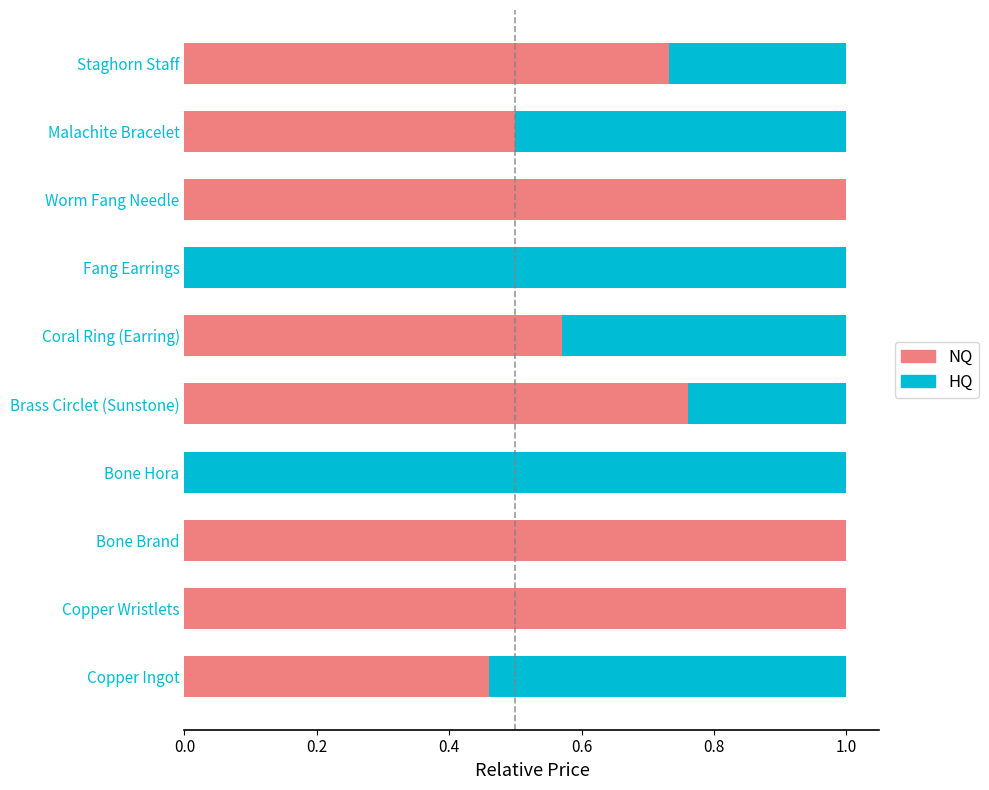

How many series are shown in this chart?

2